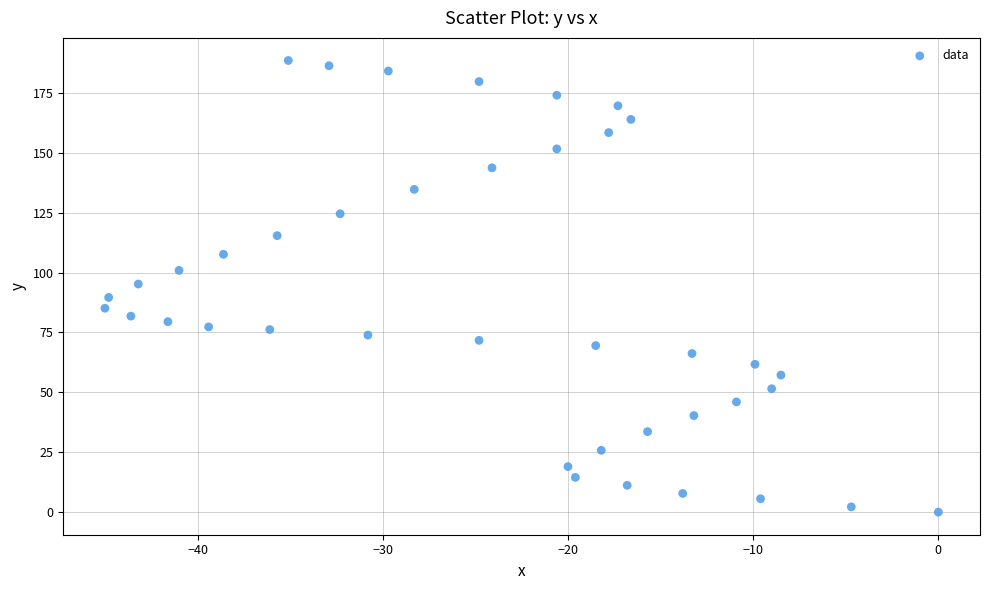

What is the range of X values (max minus min)?

45.0